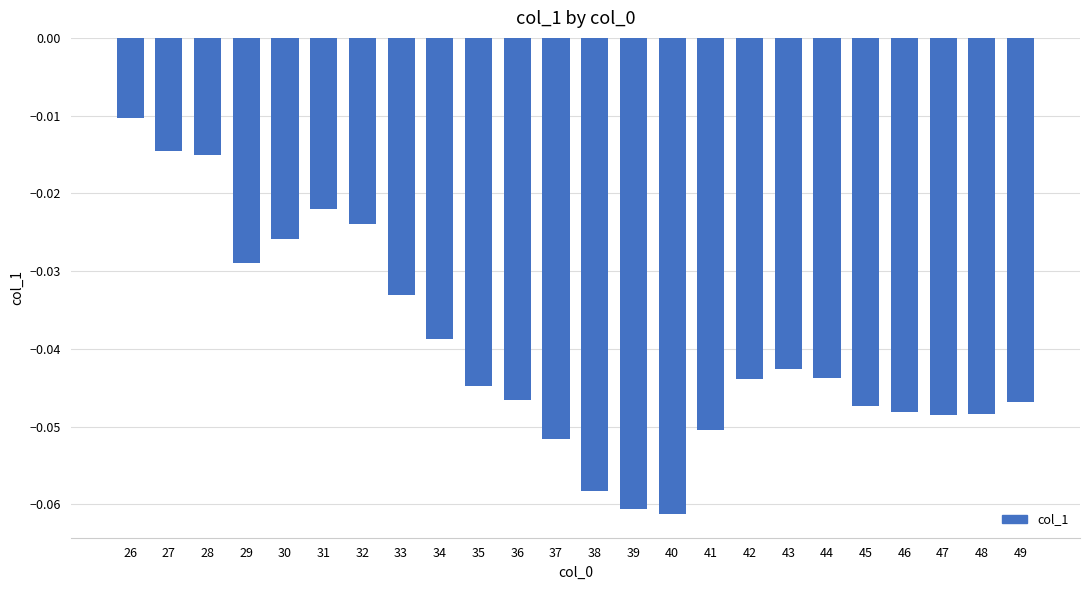

True or false: the data shows -0.0 at 39.

False